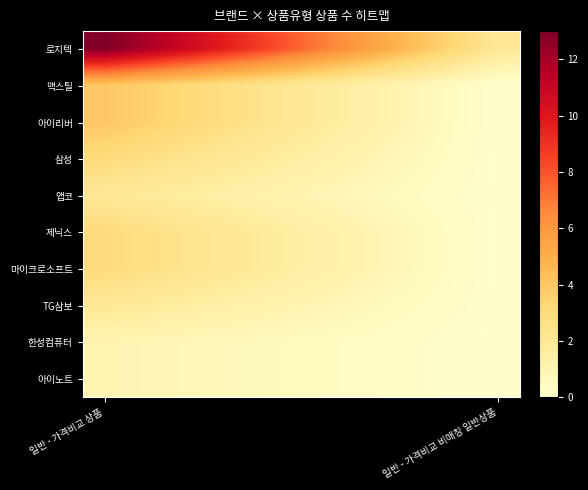

Which series has the largest total across all categories?

로지텍